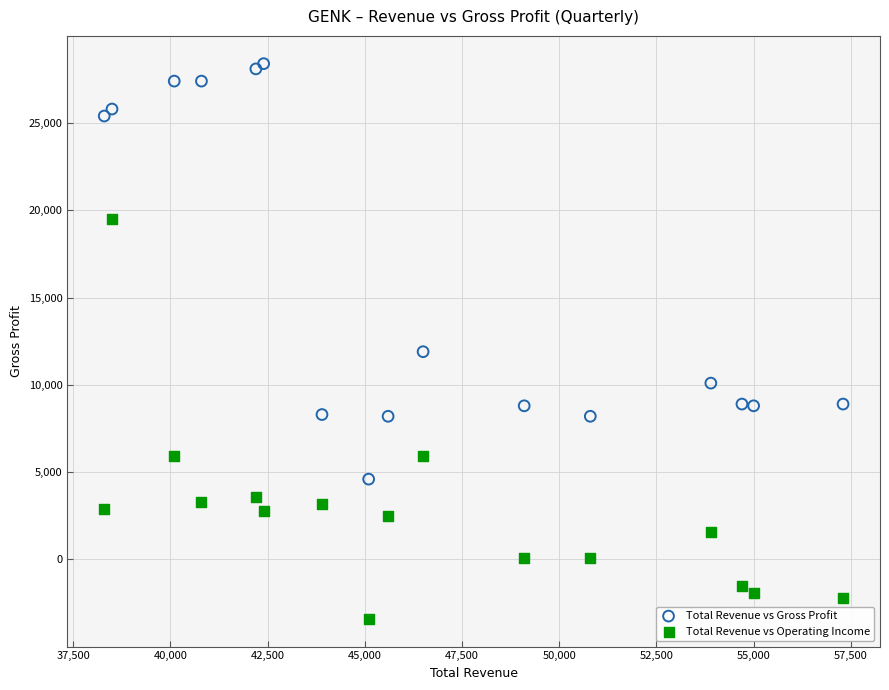

Across all series, what Y value is closest to 12500?

11900